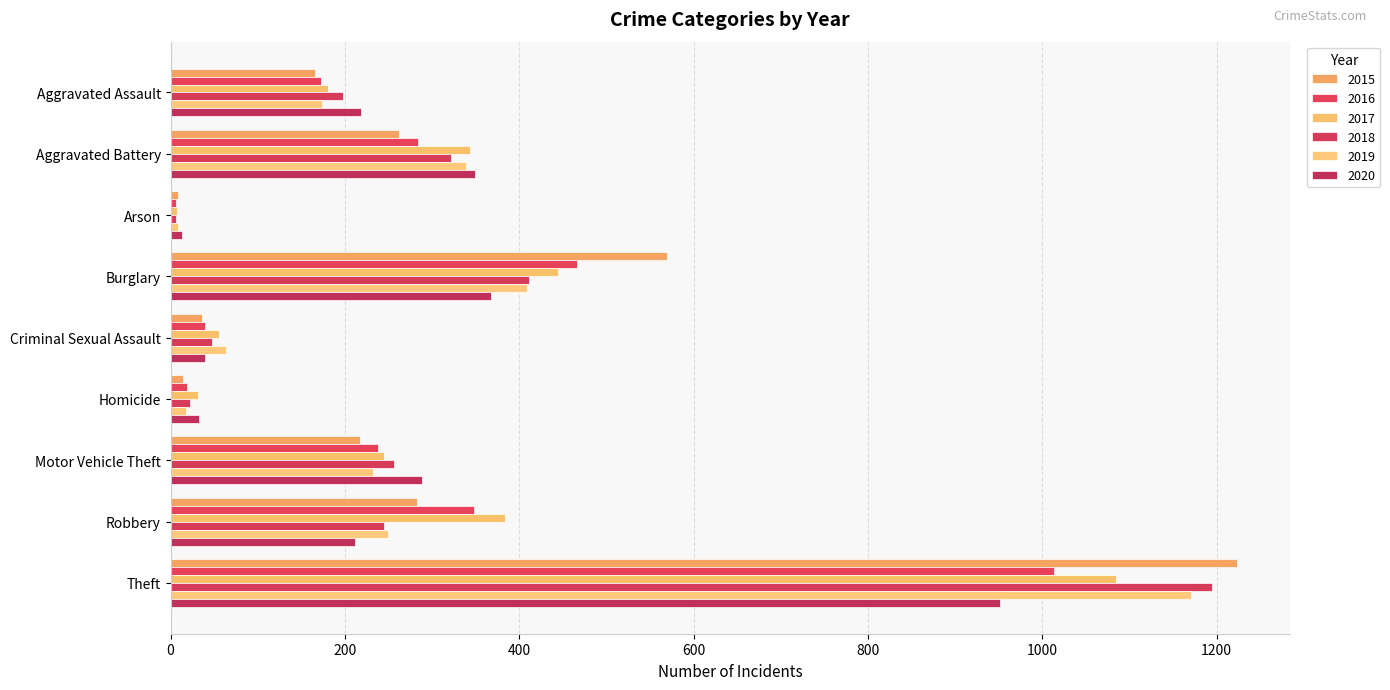

What is the difference between the second highest and second lowest values in the 2020 series?

335